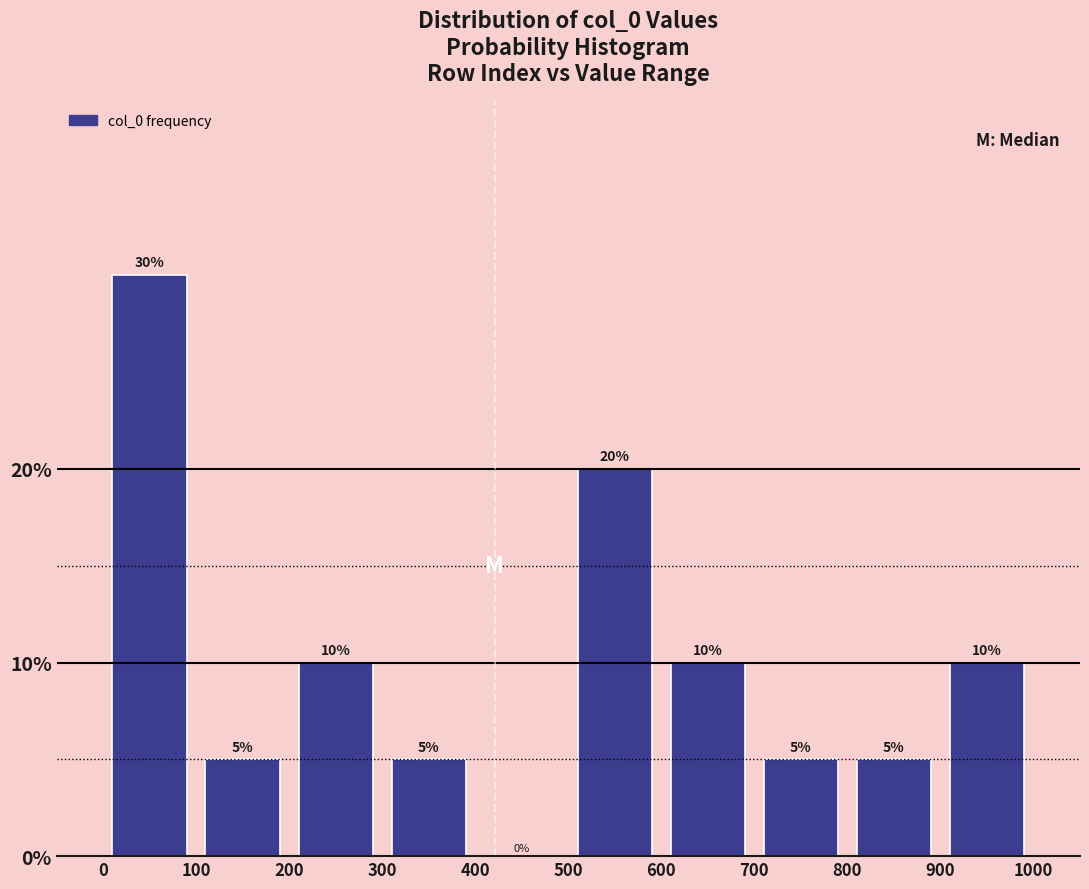

How tall is the bar that spans 200 to 300 on the x-axis?

10